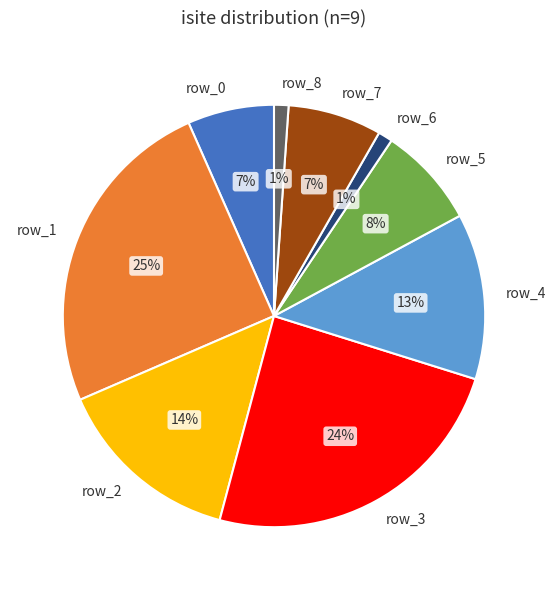

Is there any slice that represents more than half of the pie?

No